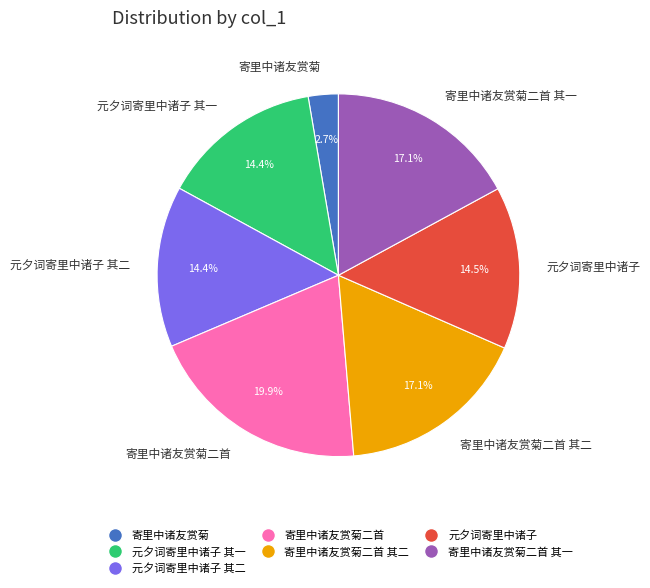

What is the smallest slice in the pie chart?

寄里中诸友赏菊